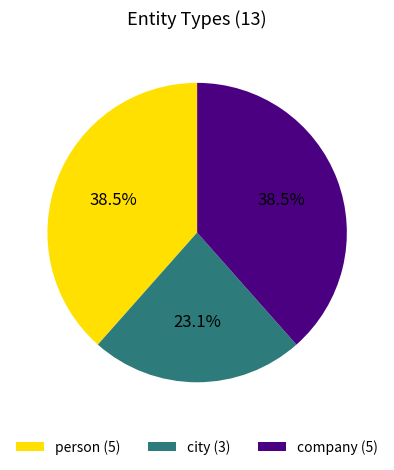

What is the ratio of the value at company (5) to the value at person (5)?

1.0